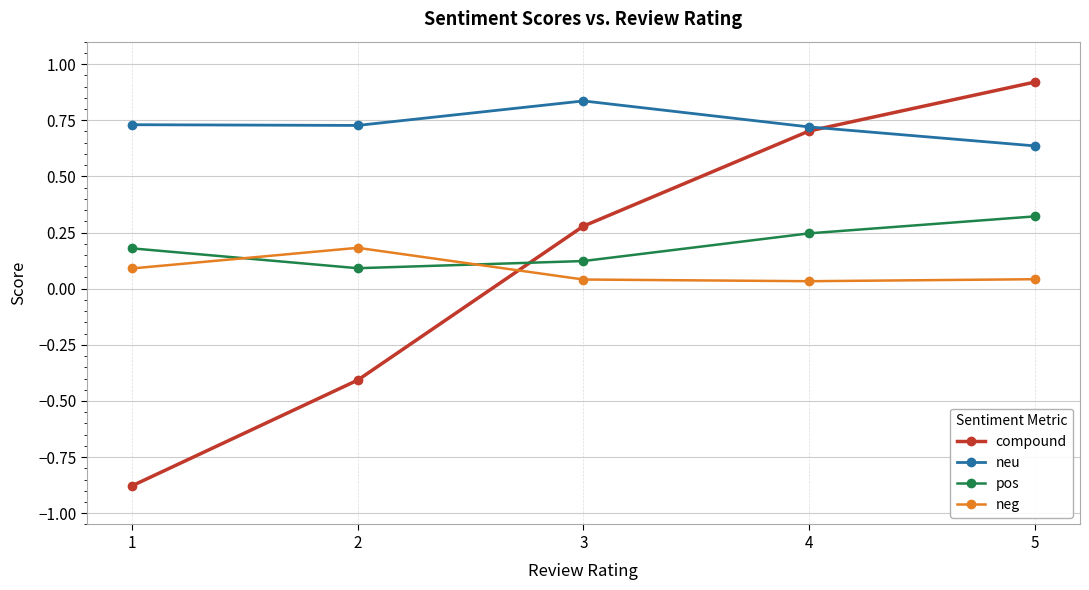

What are all the series names shown in the legend?

compound, neu, pos, neg